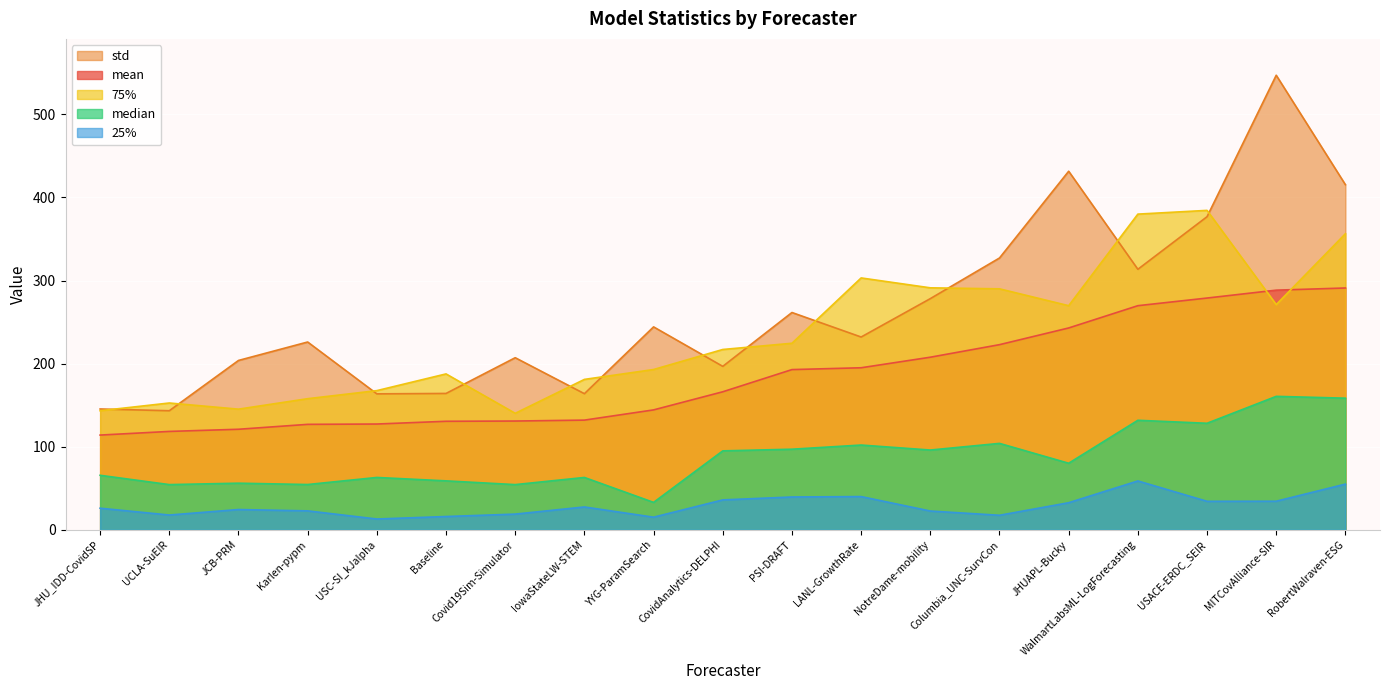

What is the value of the 75% point at the 10th from the left?

217.0